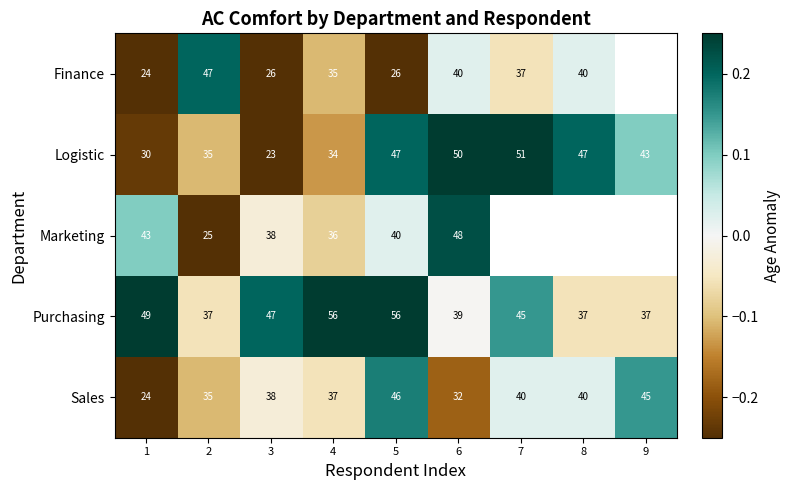

At how many categories does at least one series exceed 0?

9